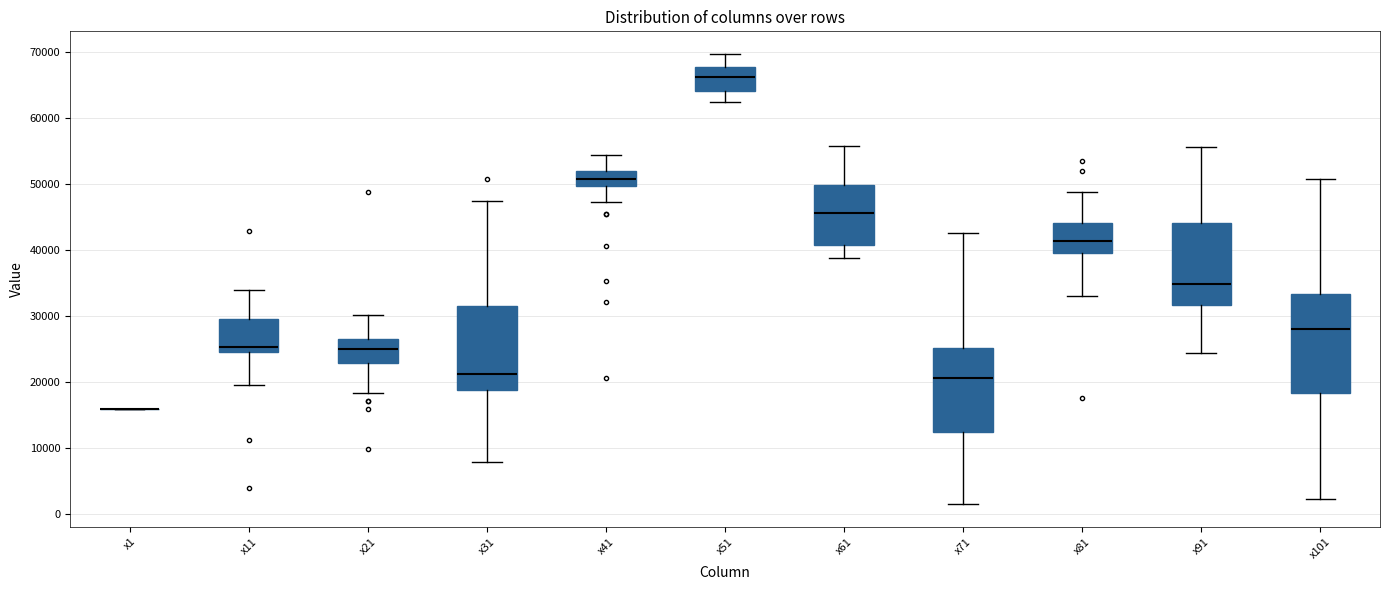

Reading left to right, transcribe this box plot: for each box, give where its median line is, the range the box spans, and where its two whiskers end, as read against the y-axis. The values are not printed on the chart, so give them approximately, as read against the axis.

x1: box collapsed to a line at 16000, whiskers 16000 to 16000
x11: median 25000, box 24000 to 30000, whiskers 20000 to 34000
x21: median 25000, box 23000 to 27000, whiskers 18000 to 30000
x31: median 21000, box 19000 to 31000, whiskers 8000 to 47000
x41: median 51000, box 50000 to 52000, whiskers 47000 to 54000
x51: median 66000, box 64000 to 68000, whiskers 62000 to 70000
x61: median 46000, box 41000 to 50000, whiskers 39000 to 56000
x71: median 21000, box 12000 to 25000, whiskers 1000 to 43000
x81: median 41000, box 40000 to 44000, whiskers 33000 to 49000
x91: median 35000, box 32000 to 44000, whiskers 24000 to 56000
x101: median 28000, box 18000 to 33000, whiskers 2000 to 51000